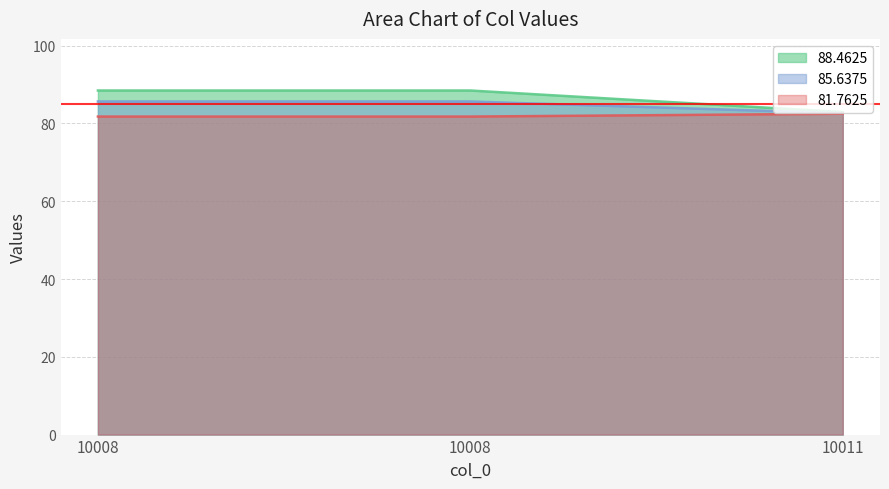

What is the total value across all series at 10008?

255.9